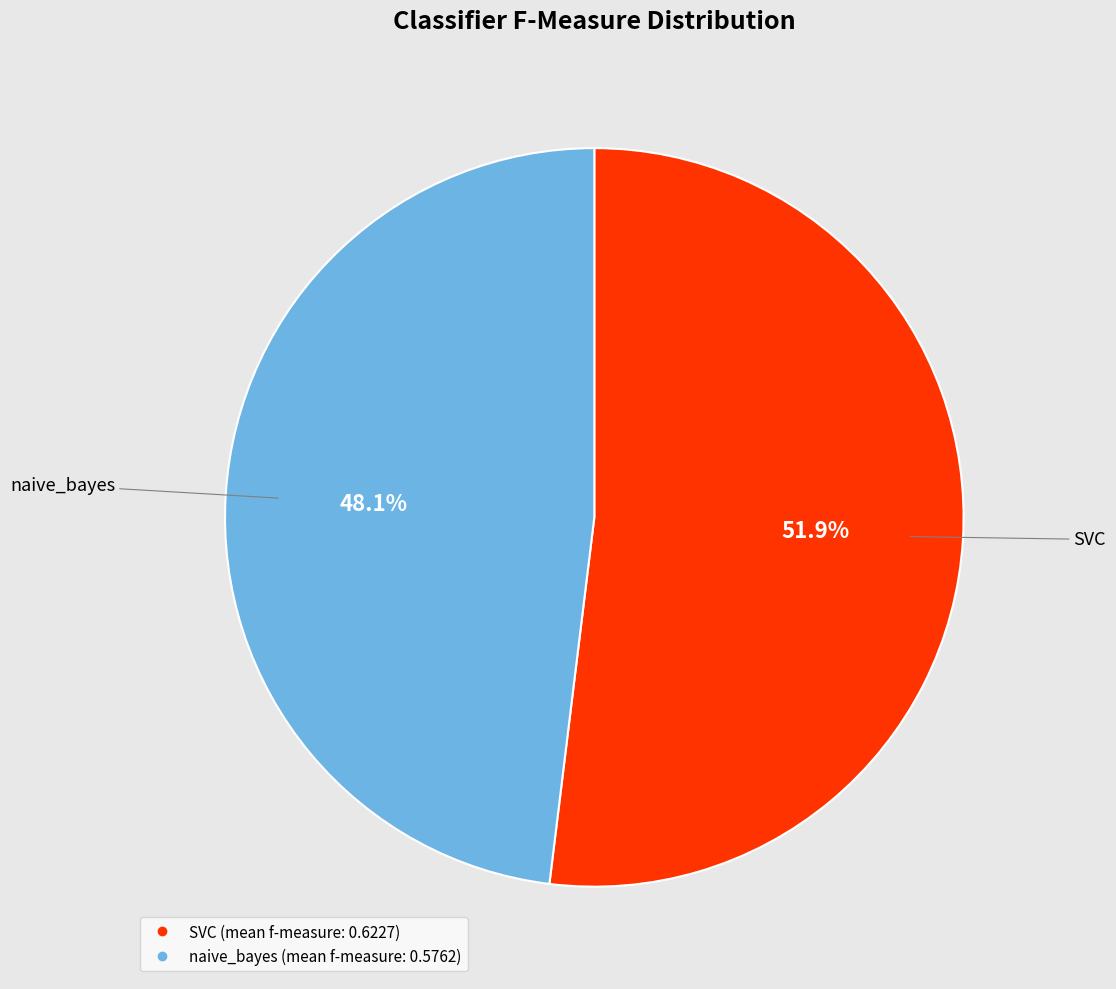

Rank the categories by value from highest to lowest.

SVC, naive_bayes